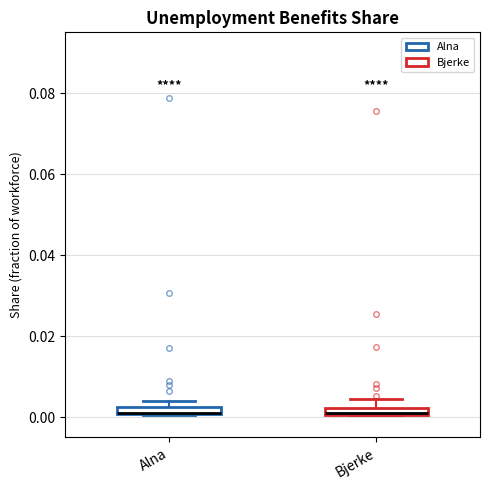

Where does the upper whisker of the box for Bjerke end on the y-axis? The values are not printed on the chart, so give them approximately, as read against the axis.

0.004